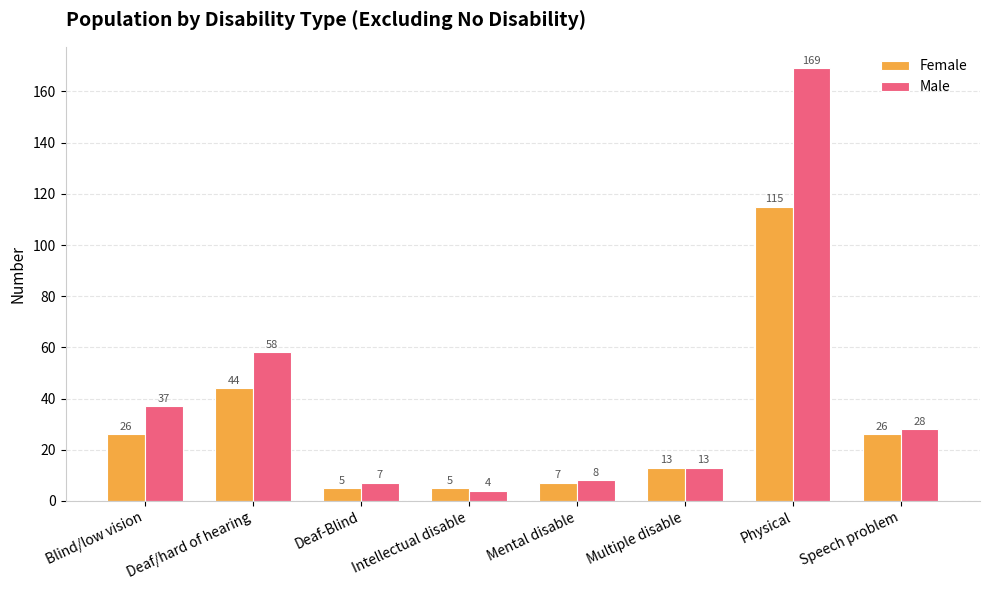

Rank the series by their maximum value, from lowest to highest.

Female, Male